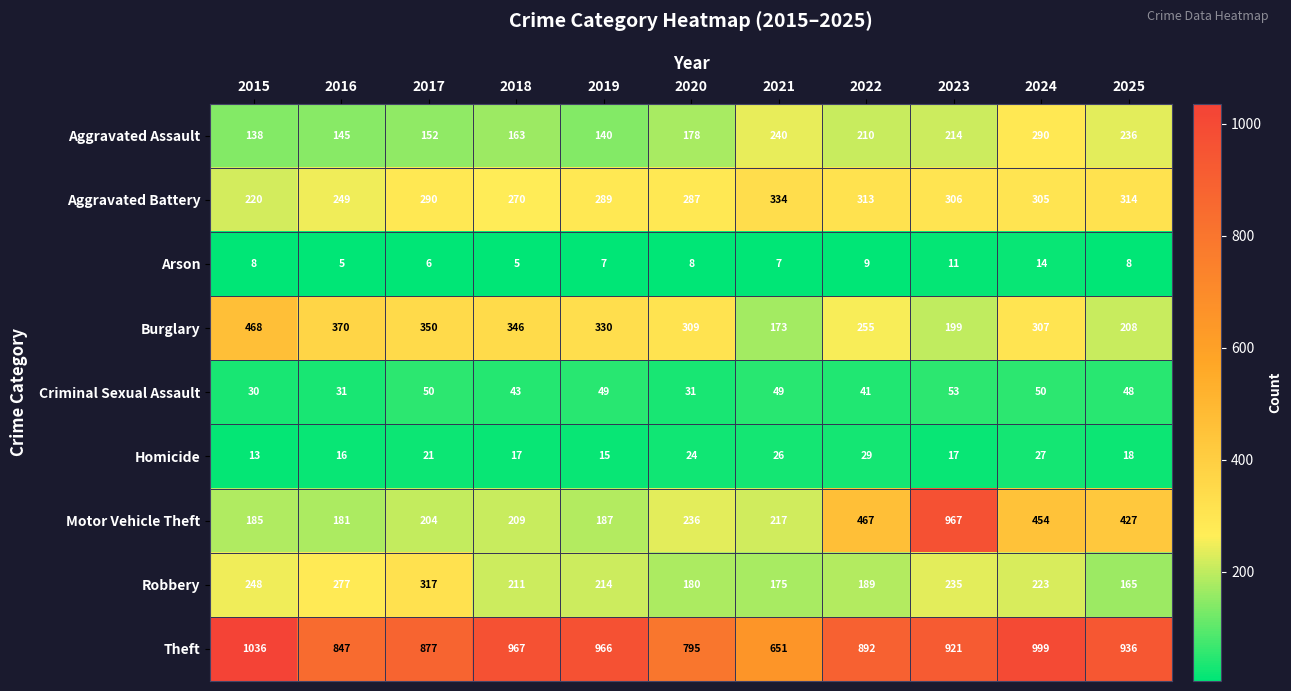

What is the difference between the second highest and second lowest values in the Aggravated Assault series?

100